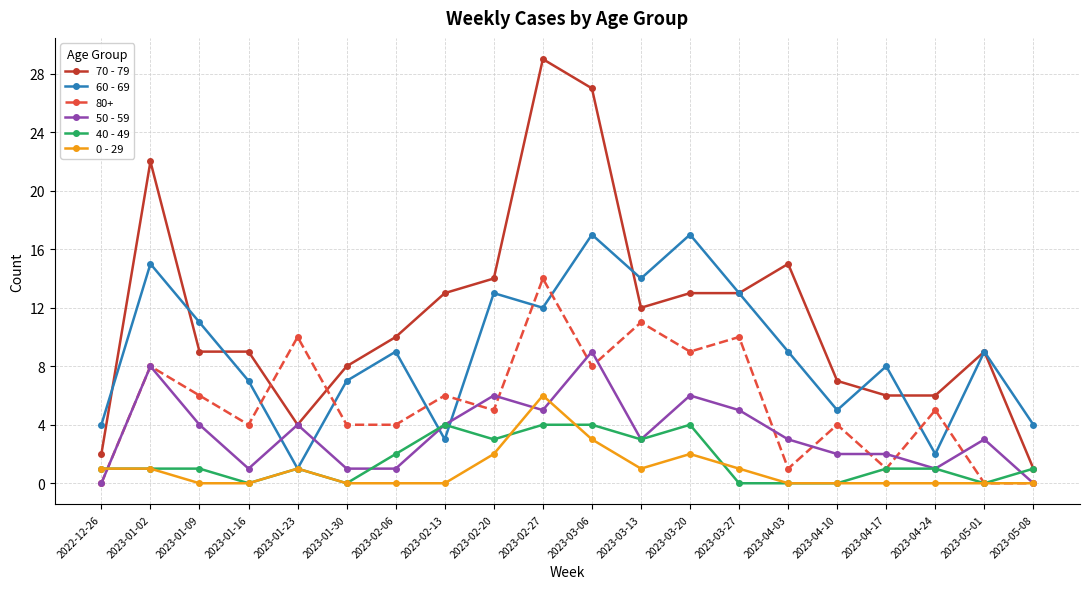

What is the label of the 3rd point from the right?

2023-04-24